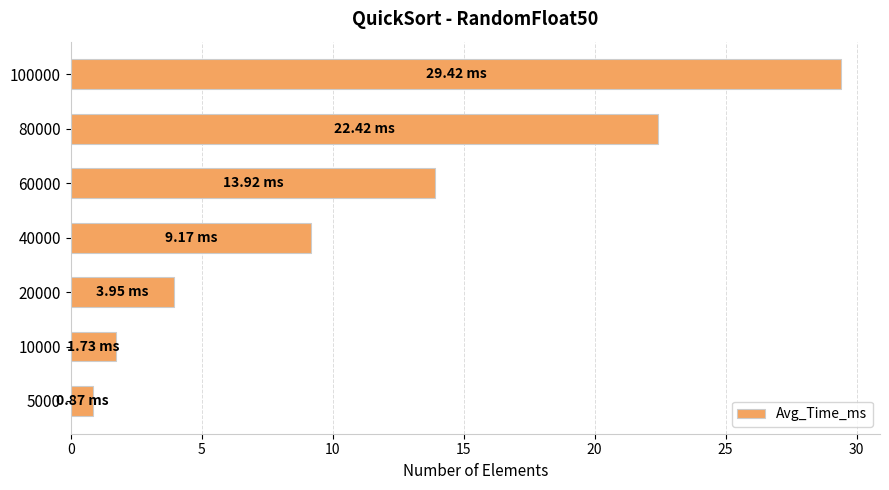

What is the maximum value shown in the chart?

29.4